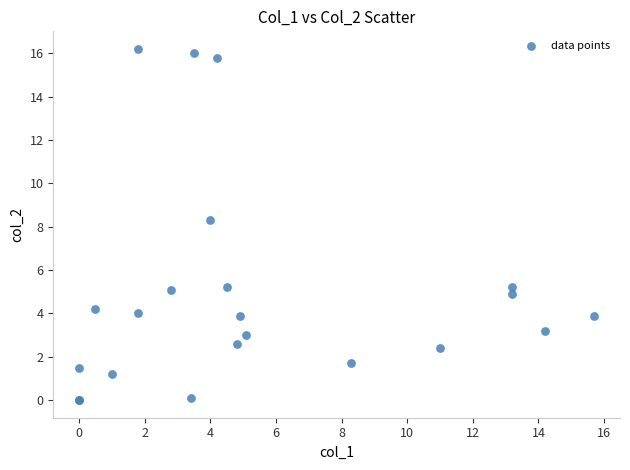

What Y value in the scatter plot is closest to 8?

8.3